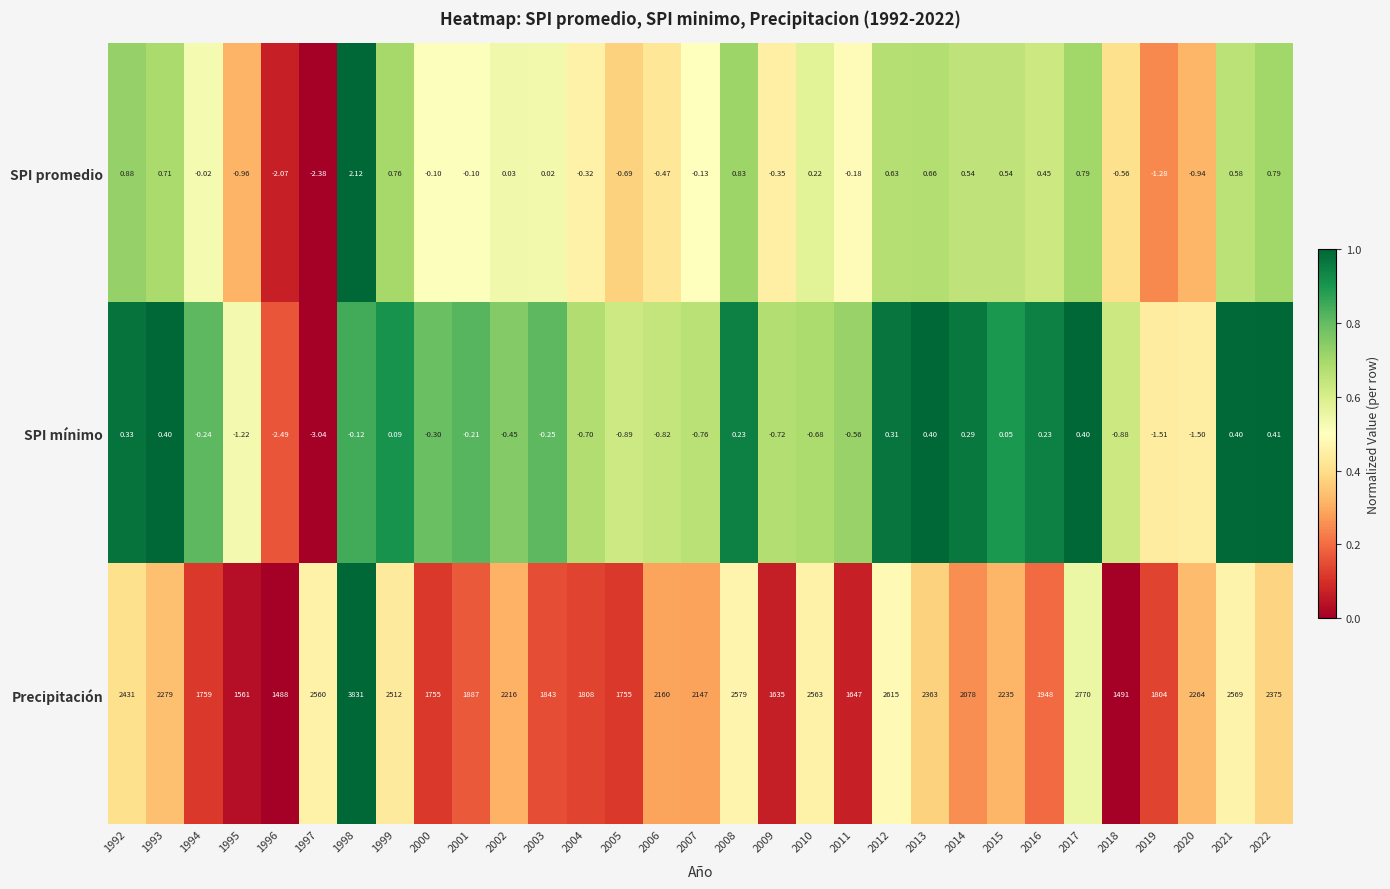

List the series in order of their peak value, lowest first.

SPI mínimo, SPI promedio, Precipitación